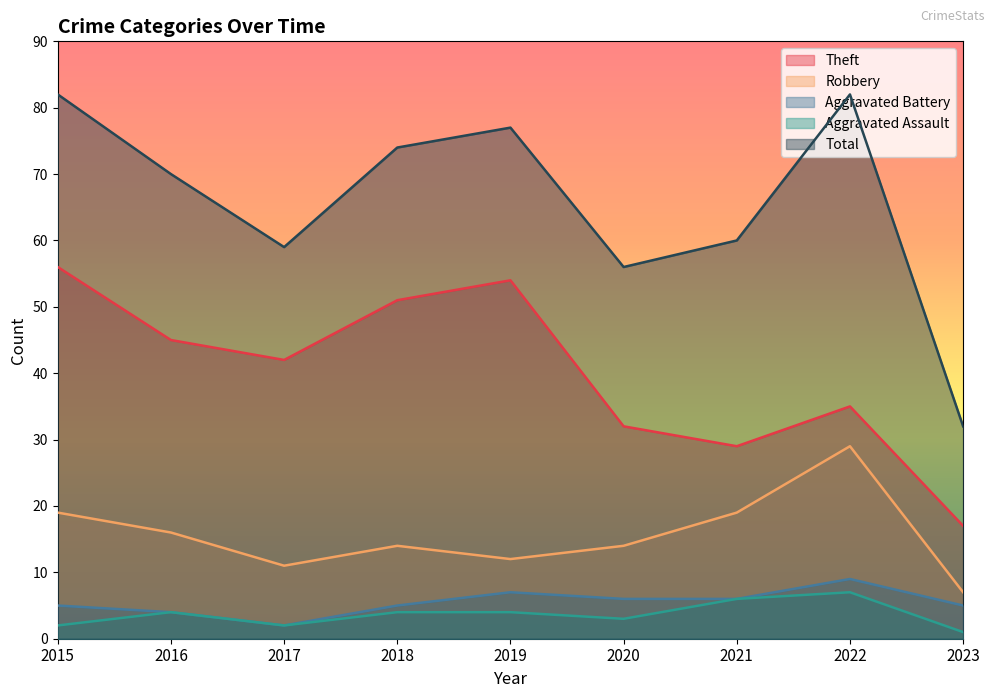

At which label is Total closest to 57?

2020